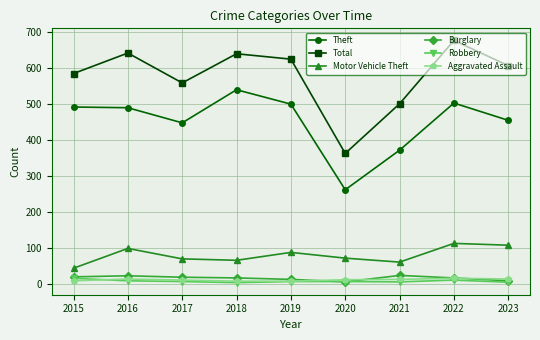

What is the minimum value for Total?

362